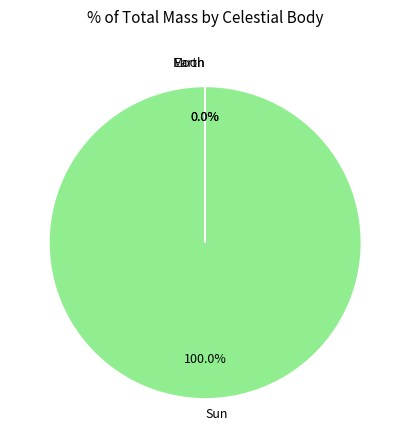

How much of the chart is everything except Moon?

100.0%